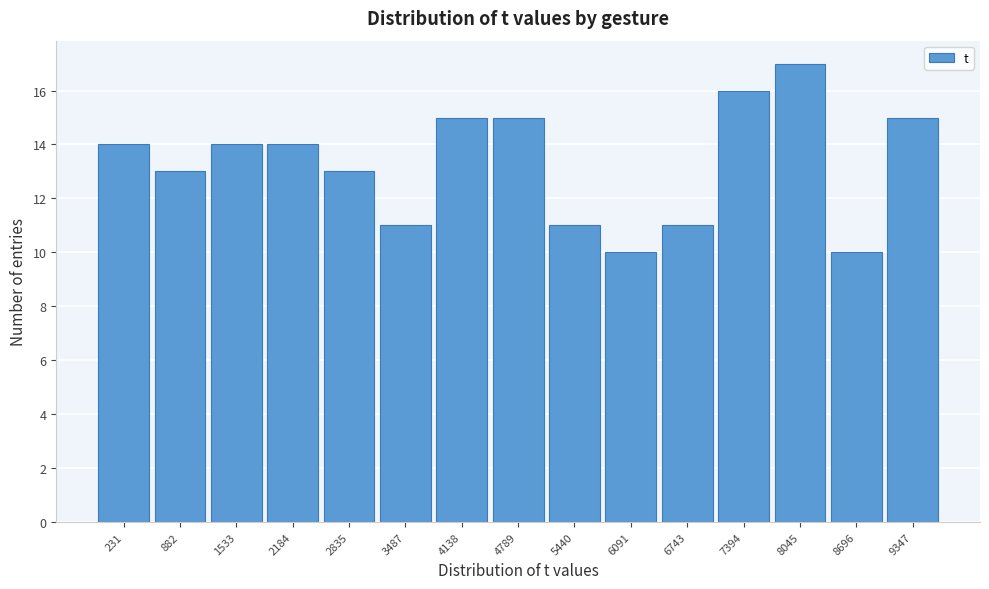

Reading right to left, what are all the values shown in this chart?

15	10	17	16	11	10	11	15	15	11	13	14	14	13	14